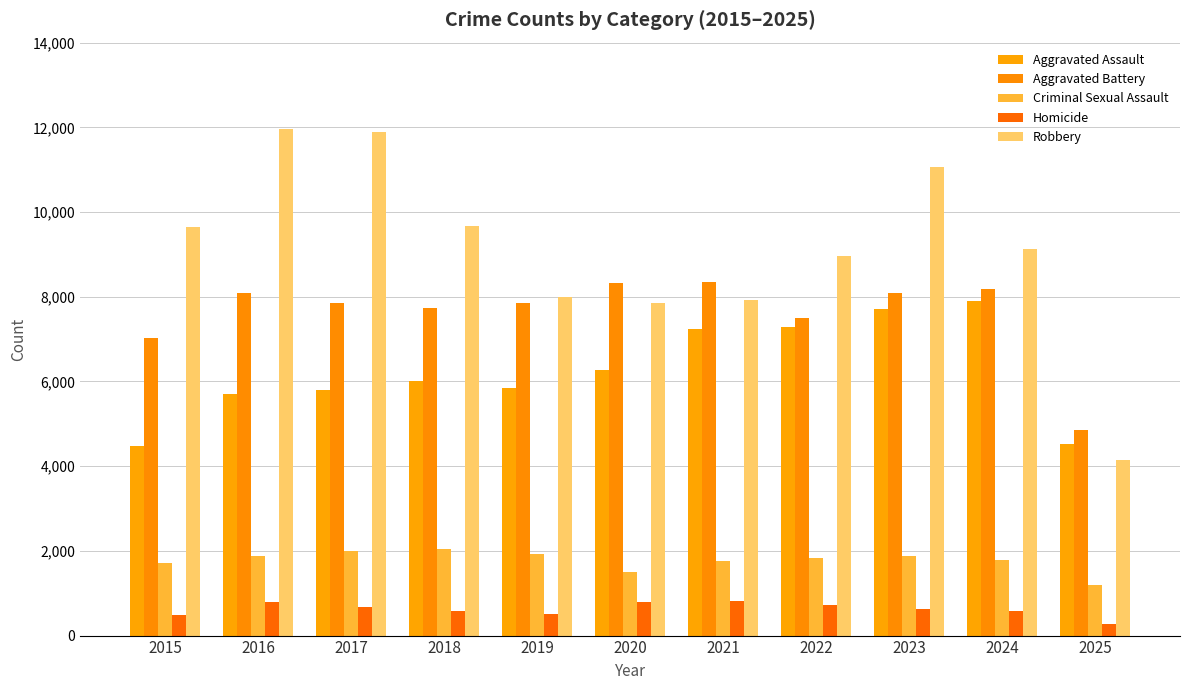

What is the sum of all Robbery values?

100203